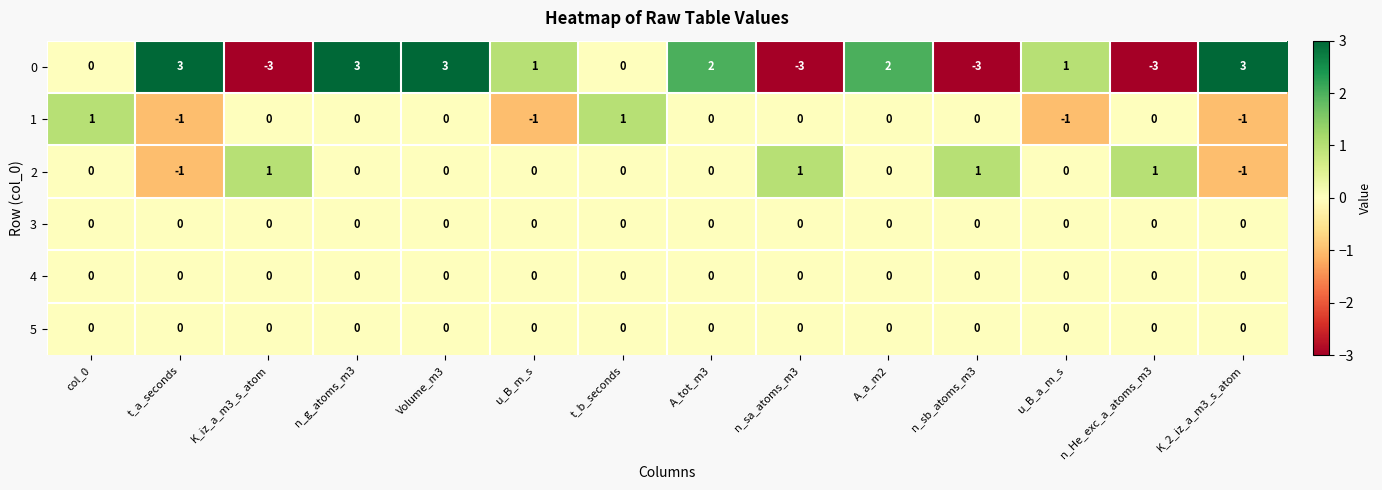

What is the maximum value shown in the chart?

3